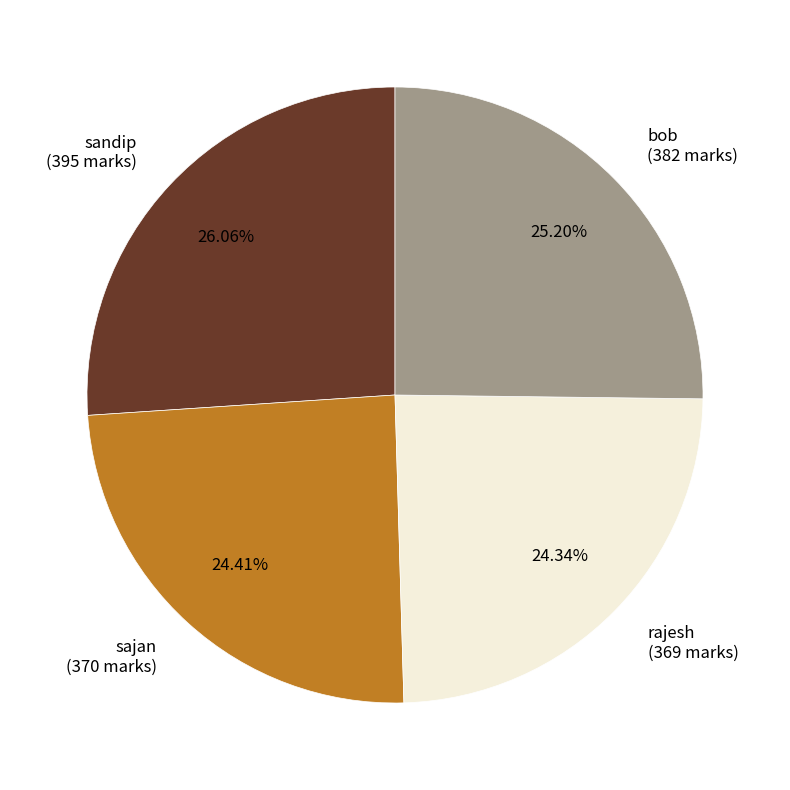

Between sajan (370 marks) and sandip (395 marks), which is larger?

sandip (395 marks)